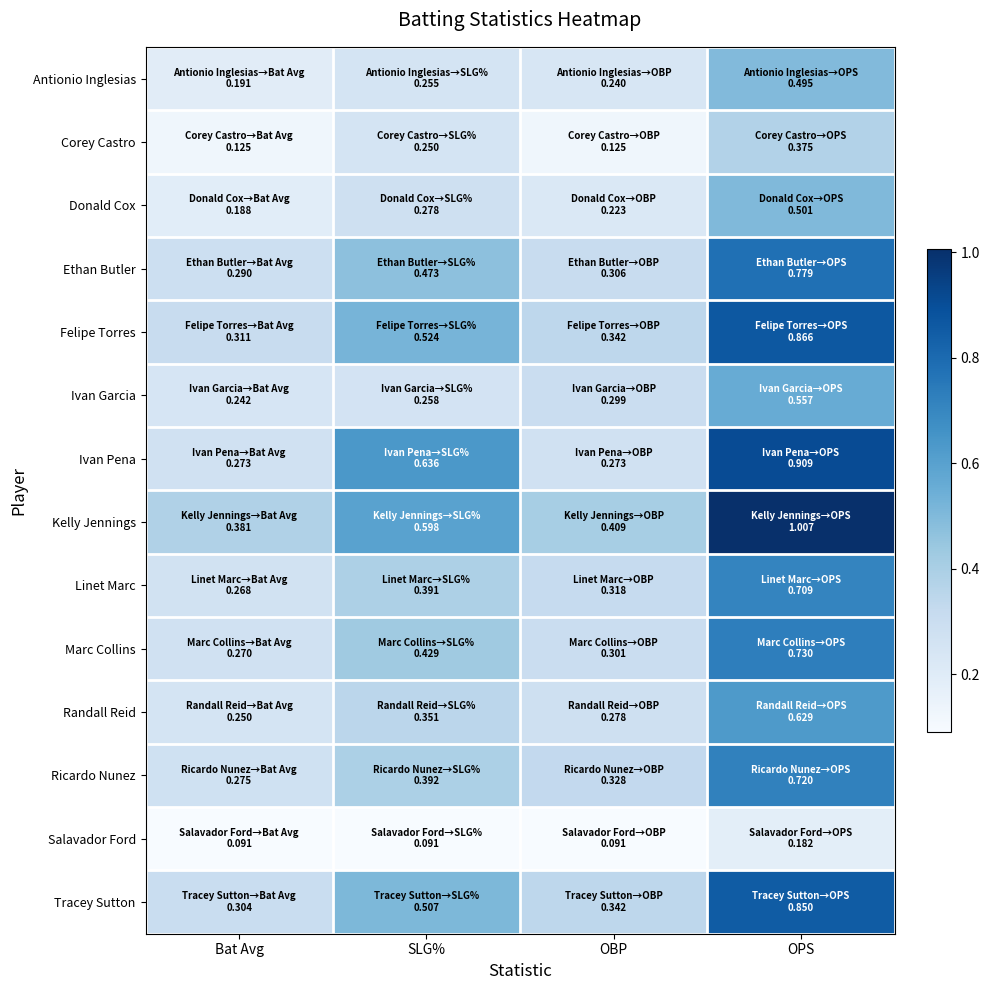

Rank the series at OPS from highest to lowest value.

Kelly Jennings, Ivan Pena, Felipe Torres, Tracey Sutton, Ethan Butler, Marc Collins, Ricardo Nunez, Linet Marc, Randall Reid, Ivan Garcia, Donald Cox, Antionio Inglesias, Corey Castro, Salavador Ford